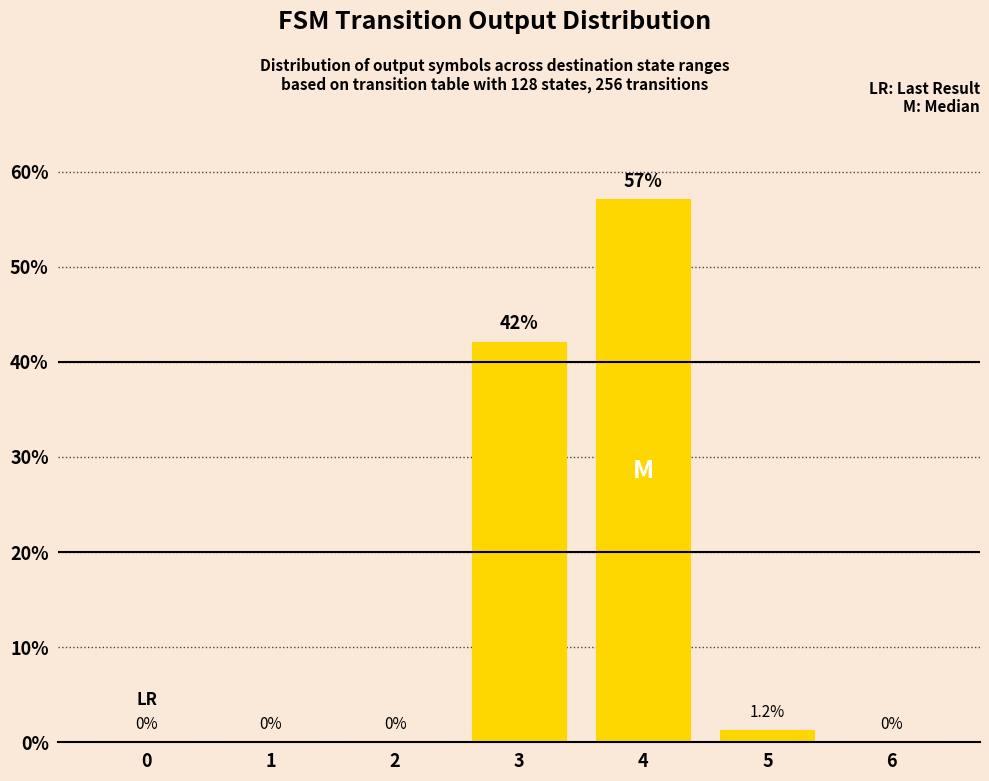

Which has a higher value, 5 or 2?

5